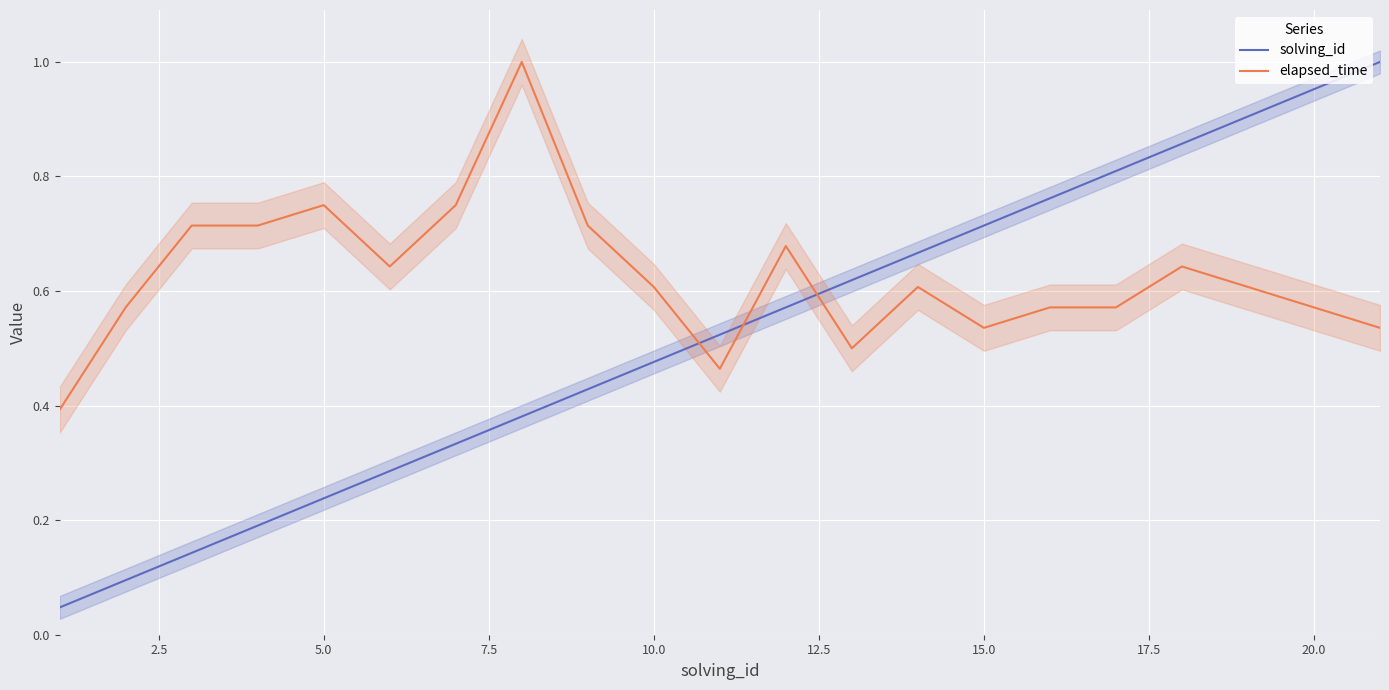

Count the number of categories in the chart.

21